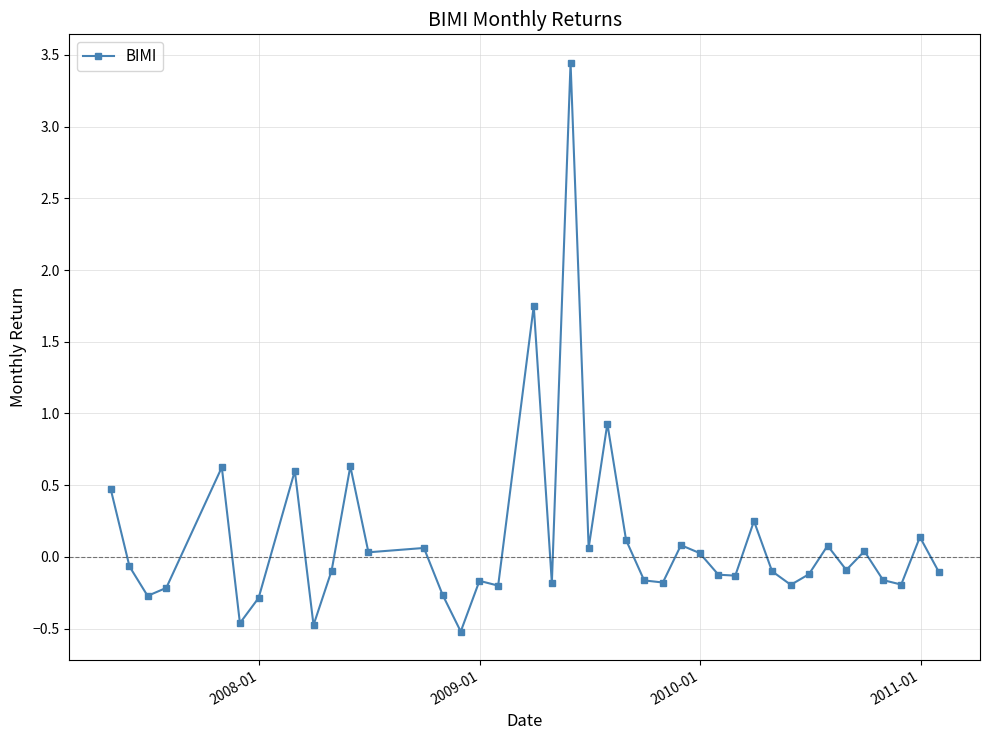

What is the difference between the second highest and second lowest values?

2.2